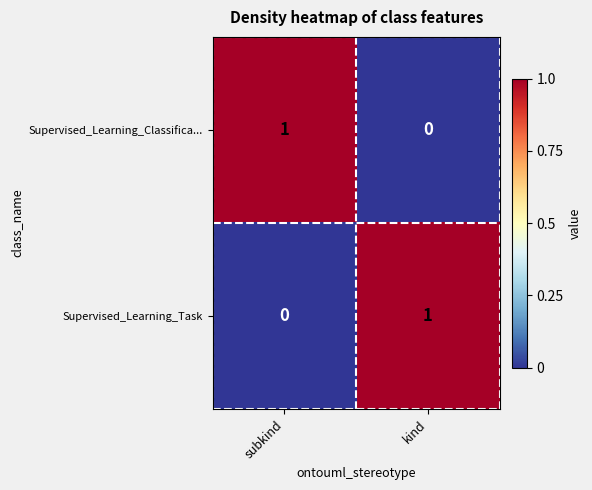

Count the number of categories in the chart.

2